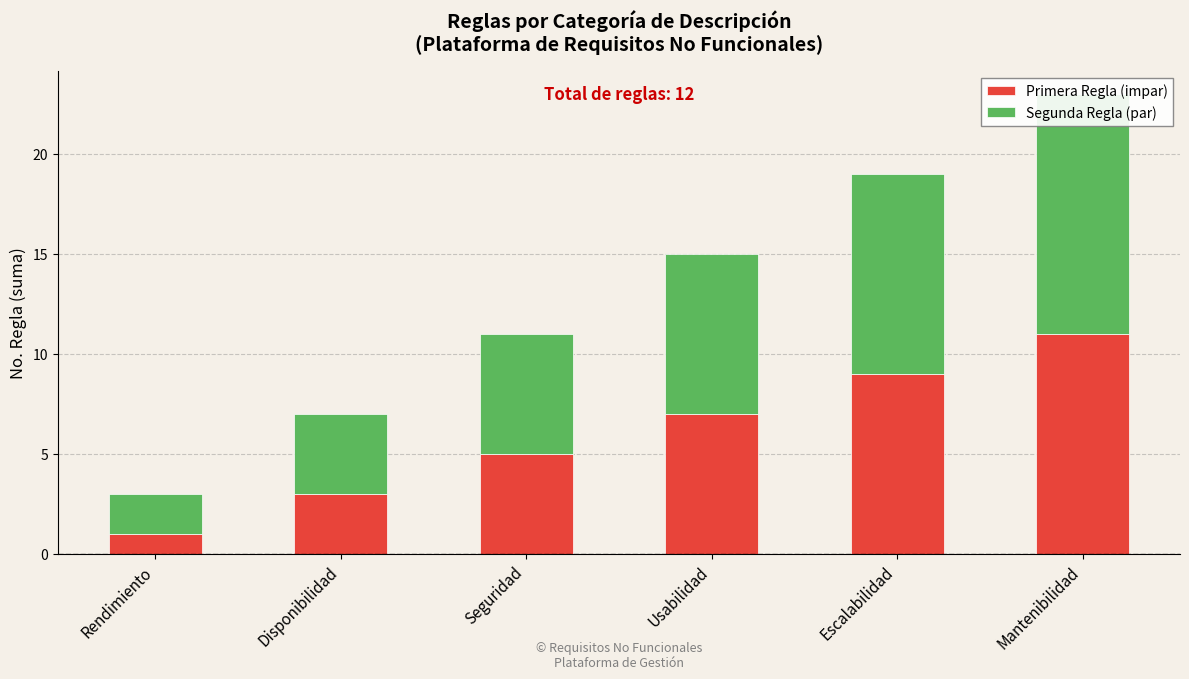

Which has a higher value, Escalabilidad or Disponibilidad?

Escalabilidad